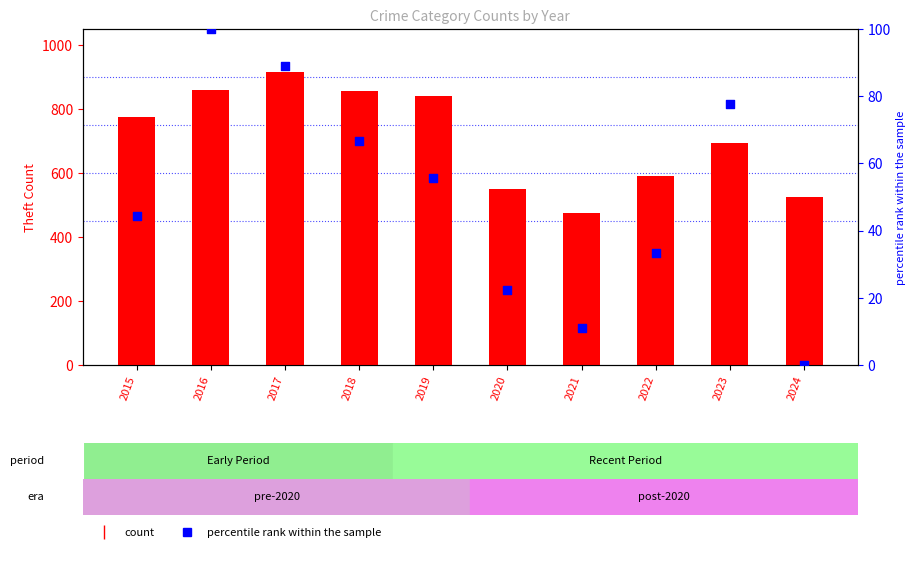

At which category is the sum across all series the highest?

2017